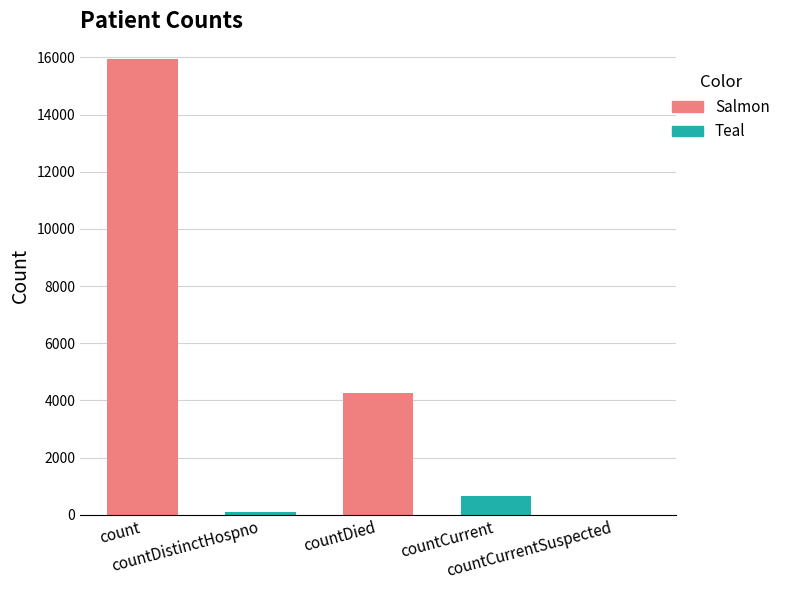

What is the change in value from count to countDied?

-11682